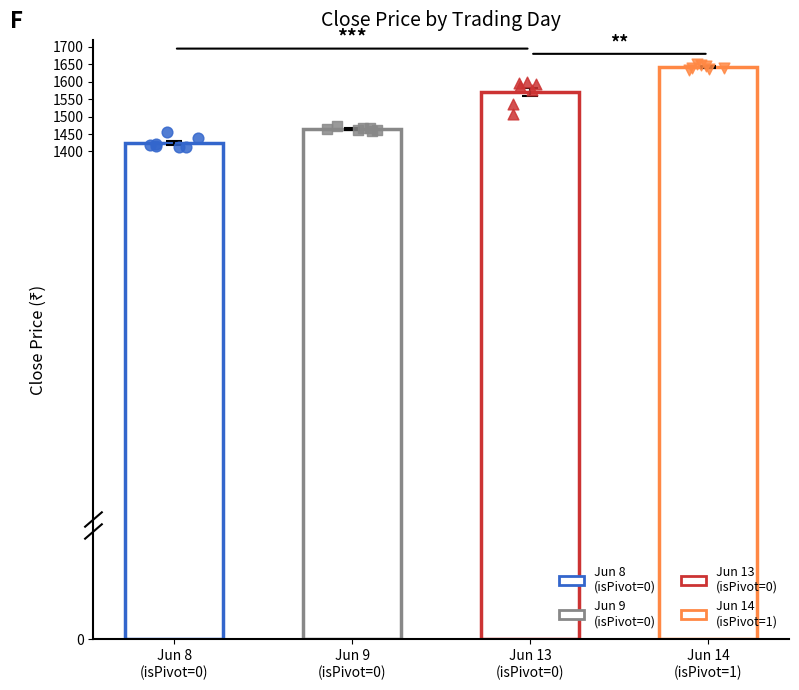

Which series contains the highest Y value?

Jun 14 (isPivot=1)